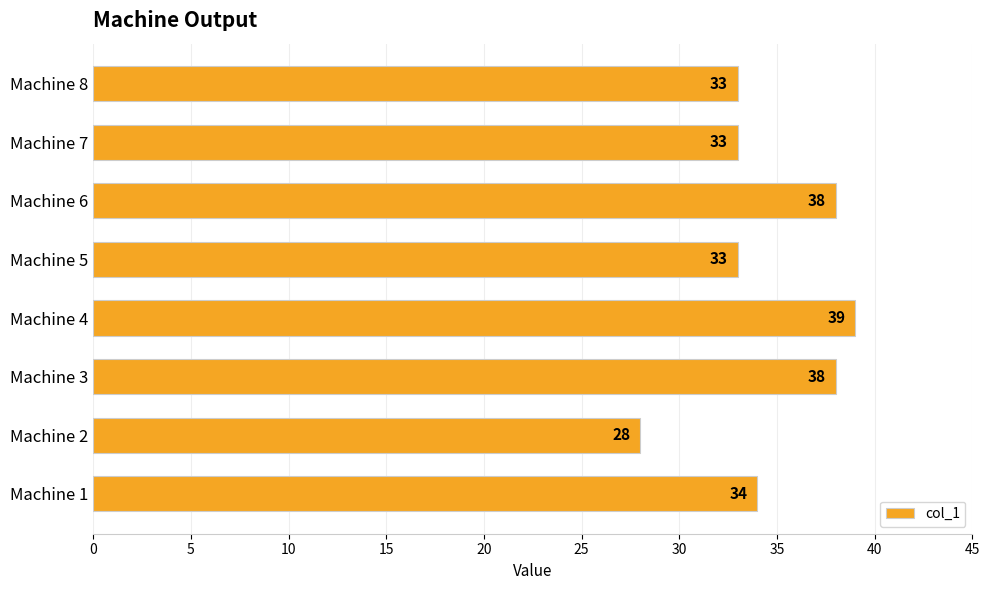

What is the sum of all values?

276